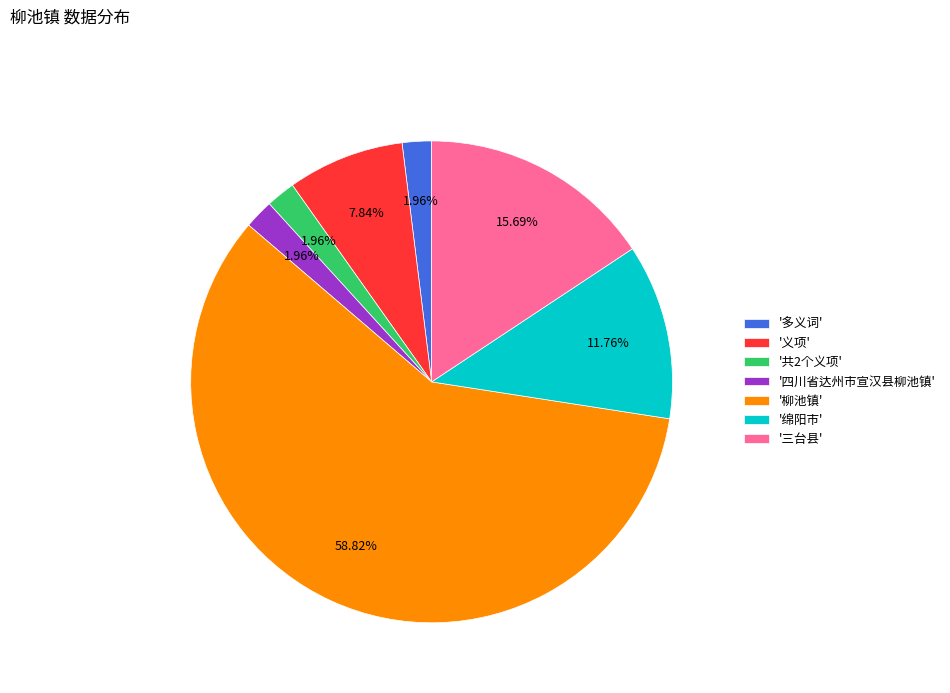

Is there a majority slice in this chart?

Yes